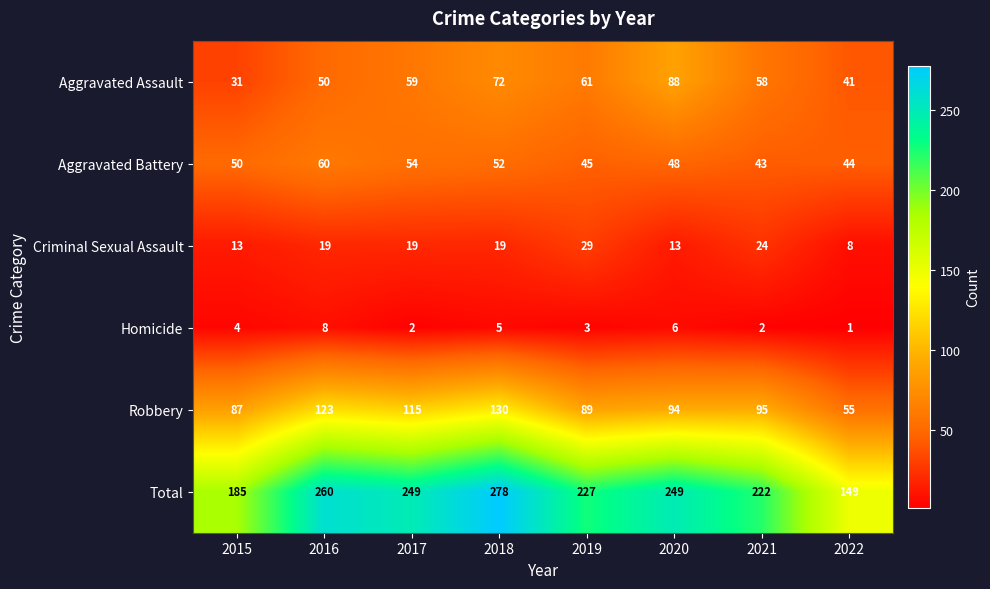

True or false: Criminal Sexual Assault has a value of 19 at 2018.

True